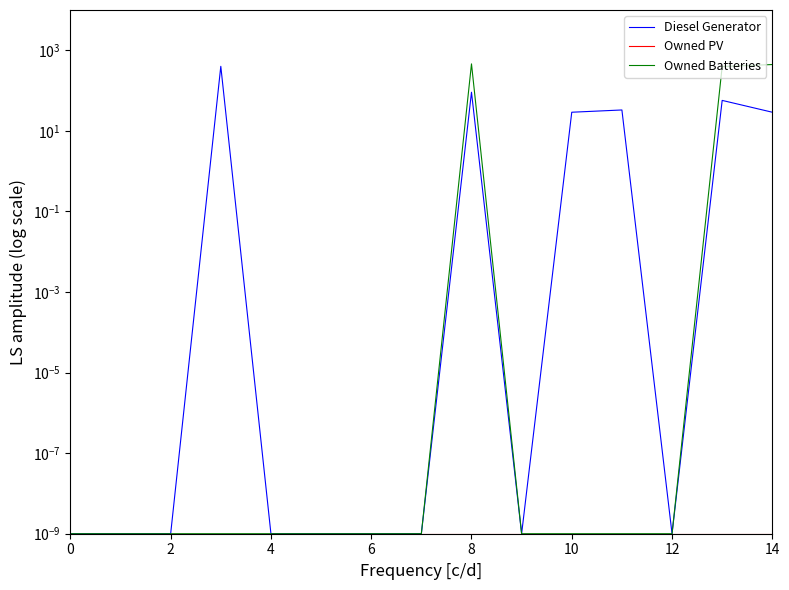

Reading right to left, extract all data points from this chart.

Diesel Generator: 29.0	57.0	0.0	33.0	29.0	0.0	91.0	0.0	0.0	0.0	0.0	400.0	0.0	0.0	0.0
Owned PV: 0.0	0.0	0.0	0.0	0.0	0.0	0.0	0.0	0.0	0.0	0.0	0.0	0.0	0.0	0.0
Owned Batteries: 443.0	395.0	0.0	0.0	0.0	0.0	460.0	0.0	0.0	0.0	0.0	0.0	0.0	0.0	0.0